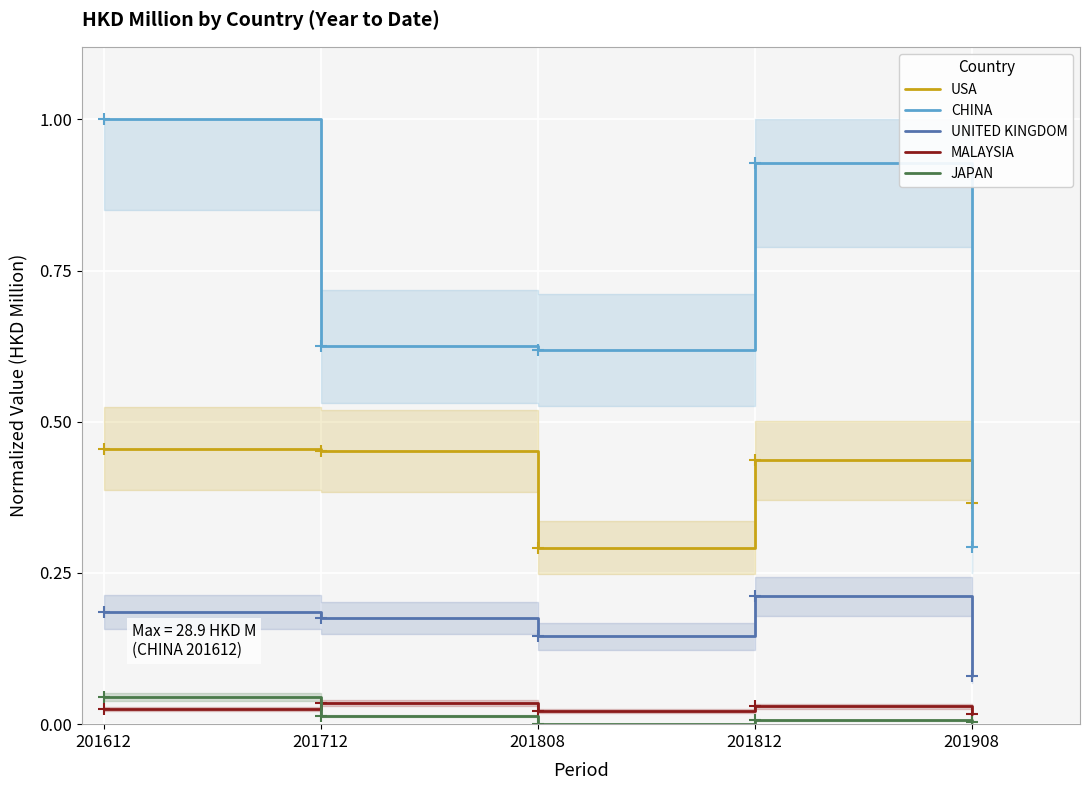

What are all the series names shown in the legend?

USA, CHINA, UNITED KINGDOM, MALAYSIA, JAPAN